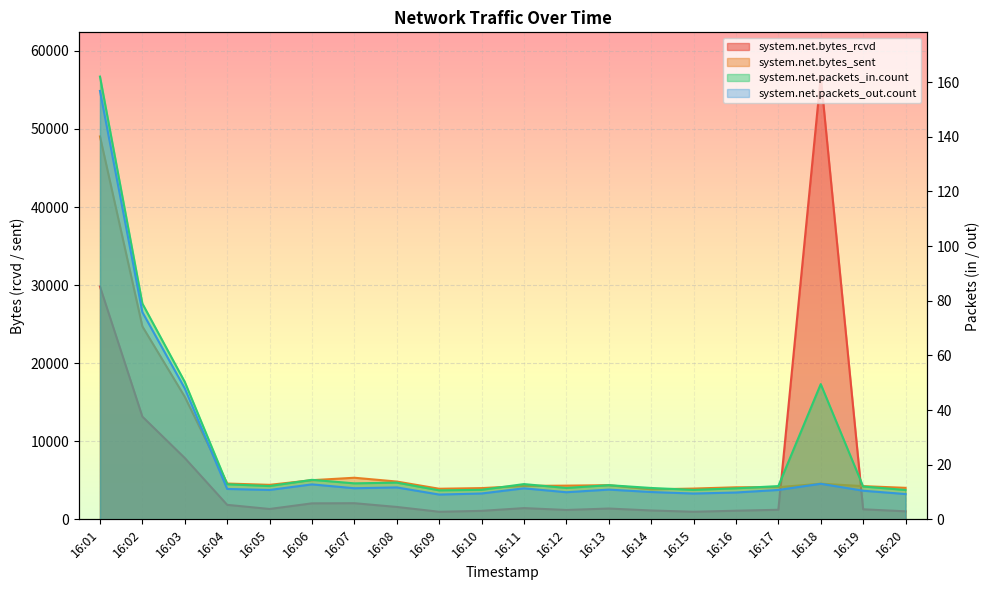

Reading left to right, extract all data points from this chart.

system.net.bytes_rcvd: 29816.3	13156.7	7856.8	1859.2	1328.7	2050.5	2068.1	1588.8	971.9	1087.8	1439.4	1201.9	1385.2	1136.2	974.6	1104.0	1227.2	56710.6	1285.8	1031.0
system.net.bytes_sent: 49043.2	24712.5	15698.9	4585.2	4421.2	5016.7	5329.5	4842.2	3919.7	4000.9	4284.0	4317.9	4374.2	3843.1	3942.4	4106.2	4123.3	4563.6	4253.2	4035.8
system.net.packets_in.count: 162.0	79.0	50.3	12.8	12.2	14.5	13.2	13.4	10.6	10.8	12.9	11.5	12.5	11.5	10.8	11.3	12.2	49.5	12.0	10.7
system.net.packets_out.count: 156.7	75.8	47.9	11.1	10.8	12.8	11.4	11.7	9.1	9.5	11.3	9.9	10.9	10.0	9.4	9.8	10.8	13.0	10.5	9.3